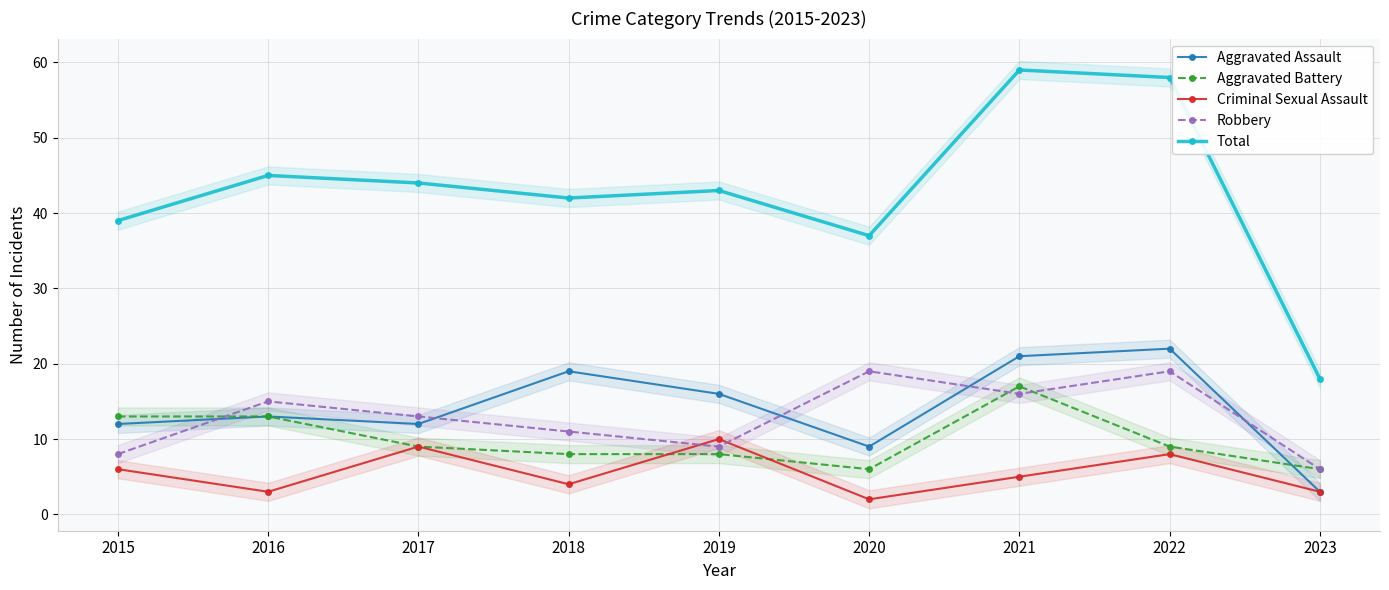

What is the value of the Robbery point at the 1st from the left?

8